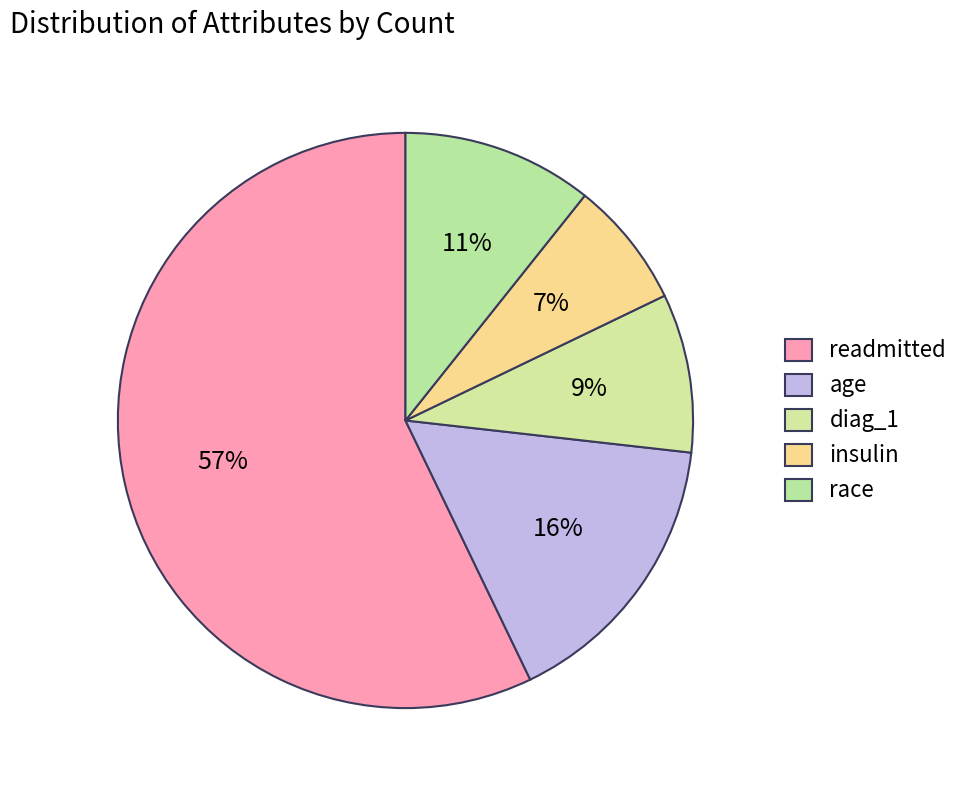

How much of the chart is everything except race?

89.3%